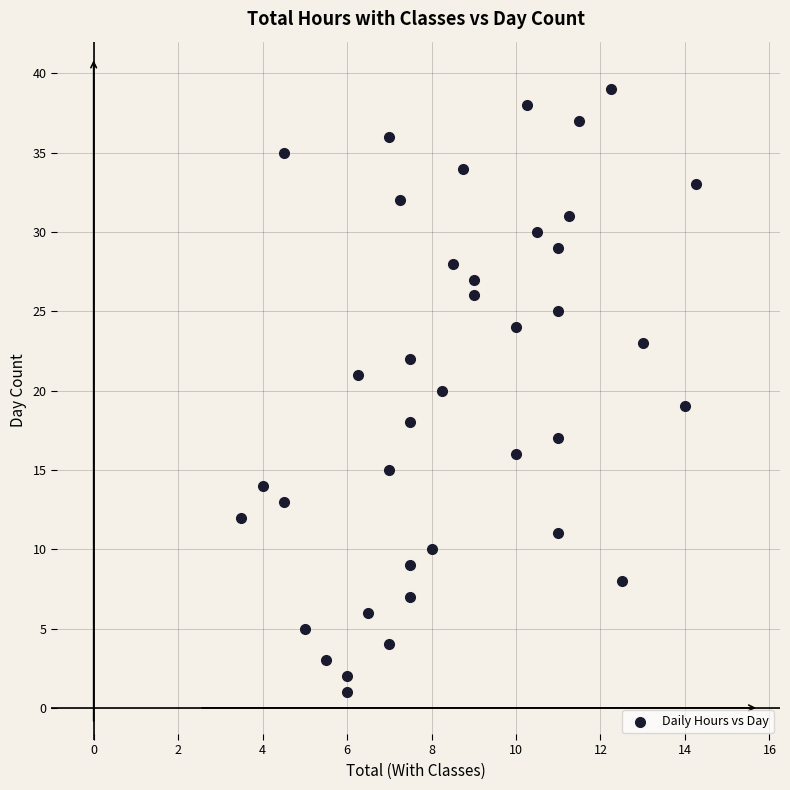

What is the range of Y values (max minus min)?

38